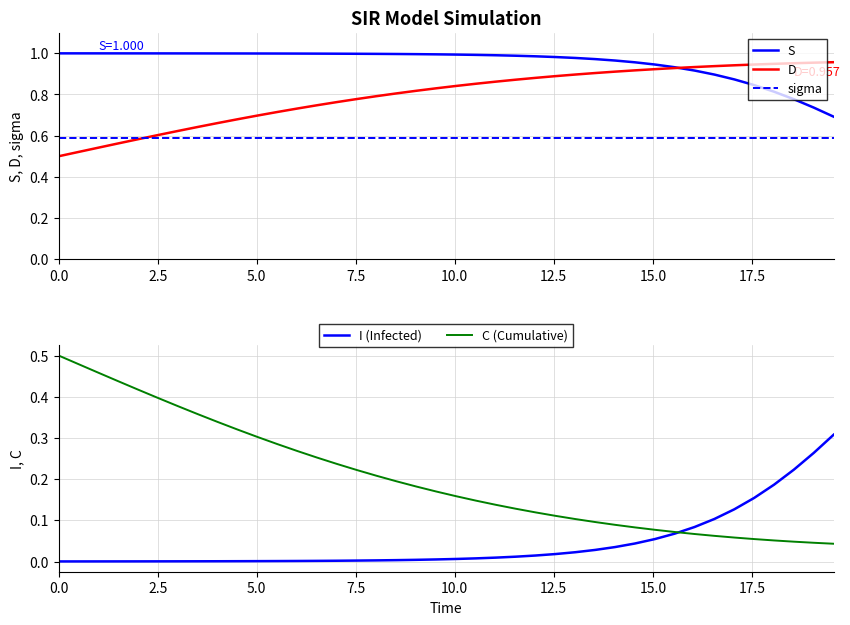

True or false: sigma and S intersect in this chart.

False